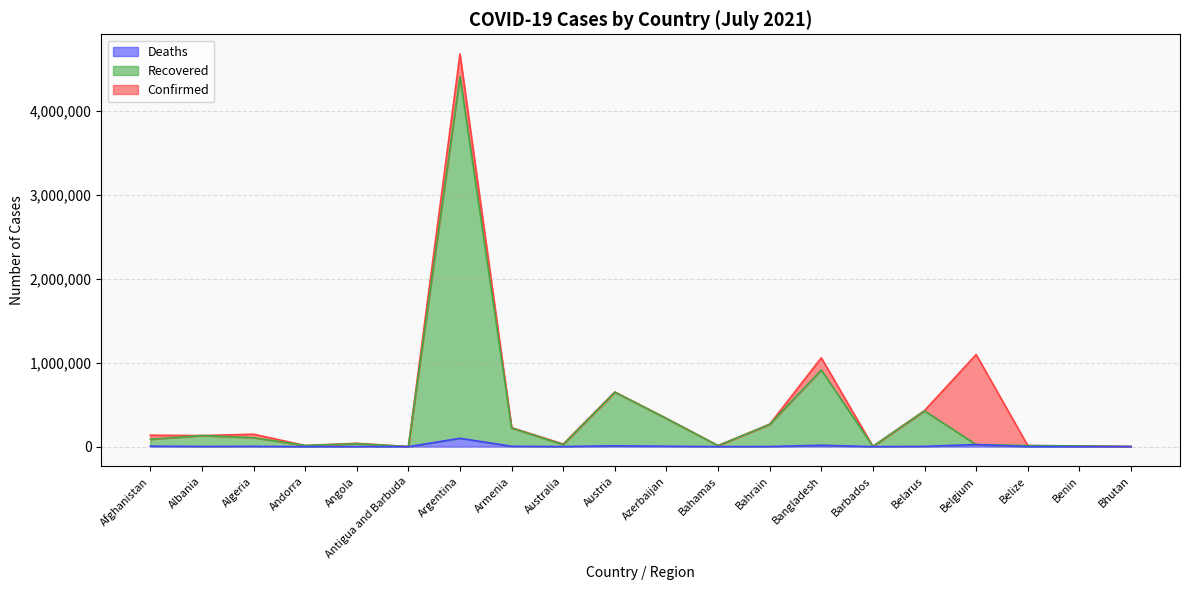

What is the difference between the Deaths values at Afghanistan and Armenia?

1371